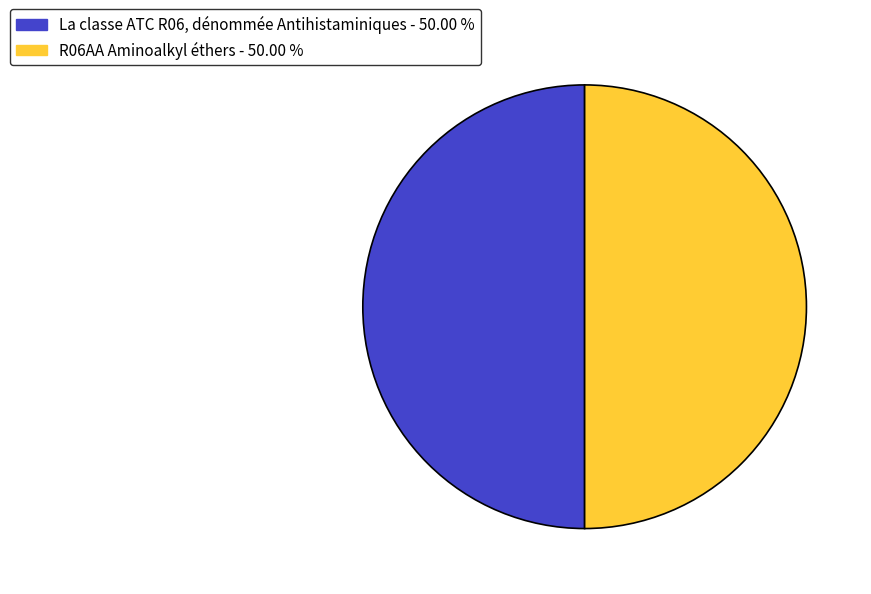

Approximately how many times larger is the value at La classe ATC R06, dénommée Antihistaminiques compared to R06AA Aminoalkyl éthers?

1.0